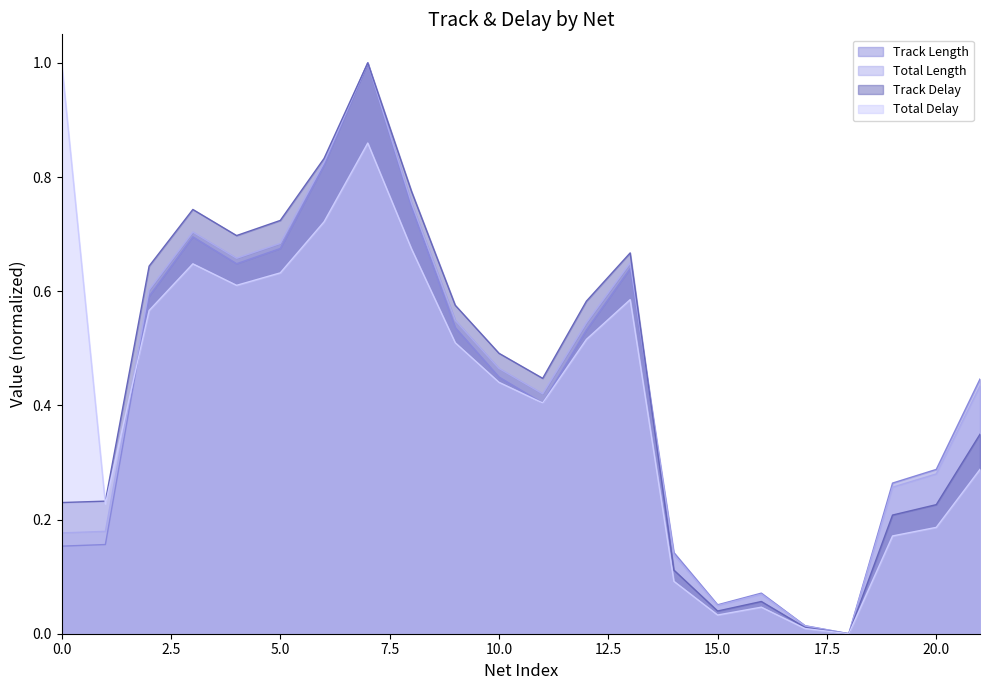

What is the maximum value for Total Delay?

1.0